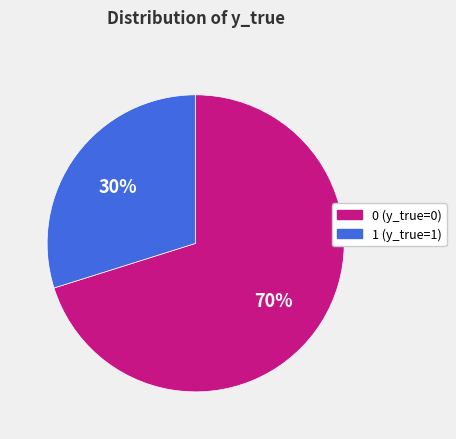

True or false: 0 accounts for 70% of the total.

True